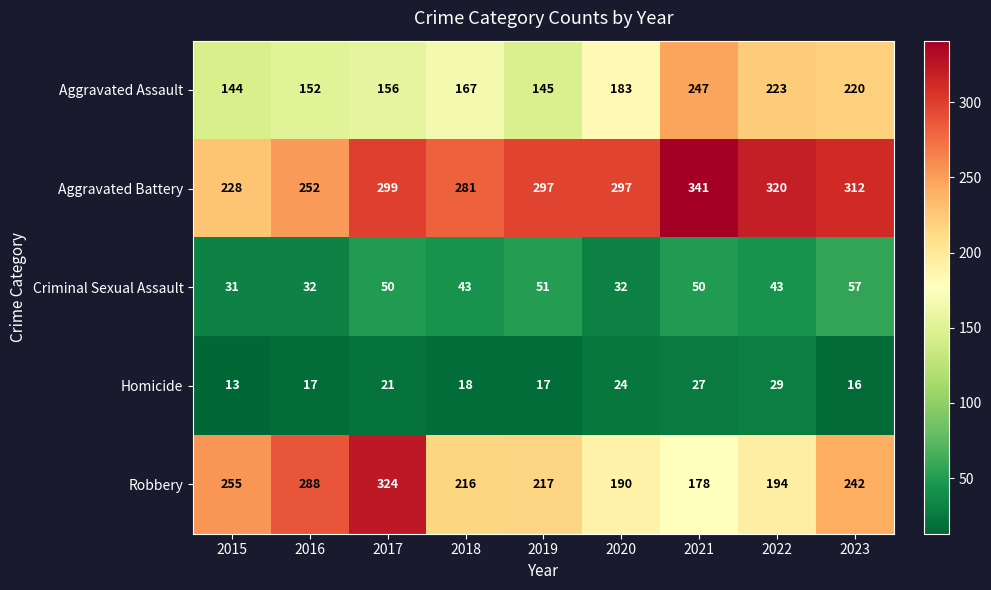

What is the difference between the highest and lowest values at 2018?

263